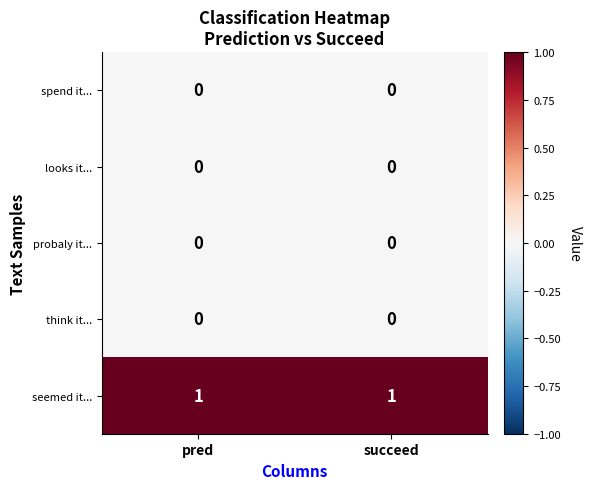

Which series has the largest total across all categories?

seemed it...